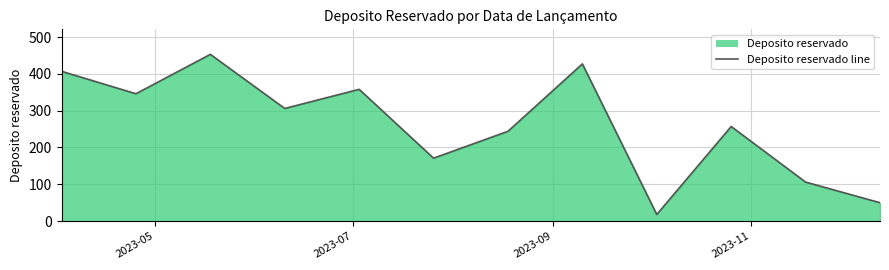

Reading left to right, extract all data points from this chart.

407	346	453	306	358	171	244	427	18	257	106	50